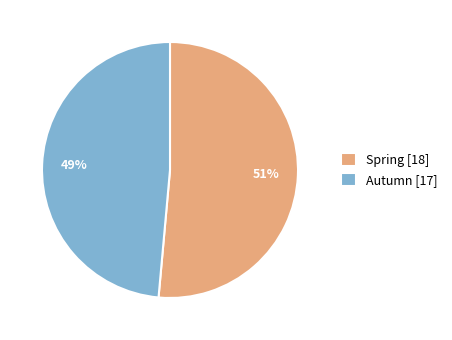

Does any single category account for the majority?

Yes